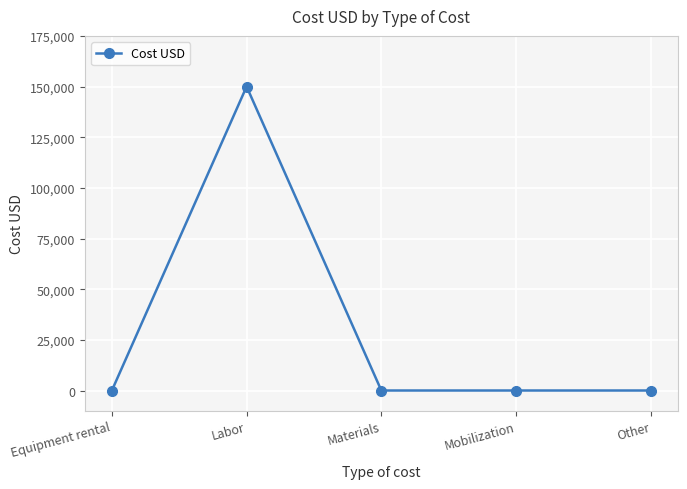

What position from the left is Labor?

2